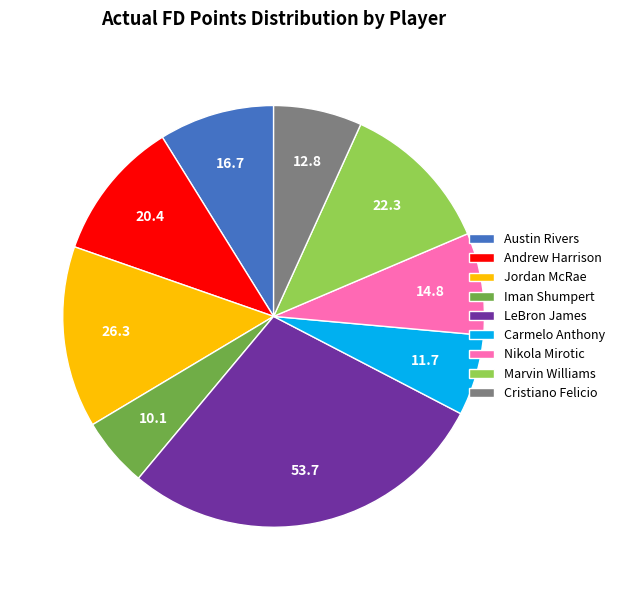

Is the sum of Iman Shumpert and Austin Rivers greater than half?

No